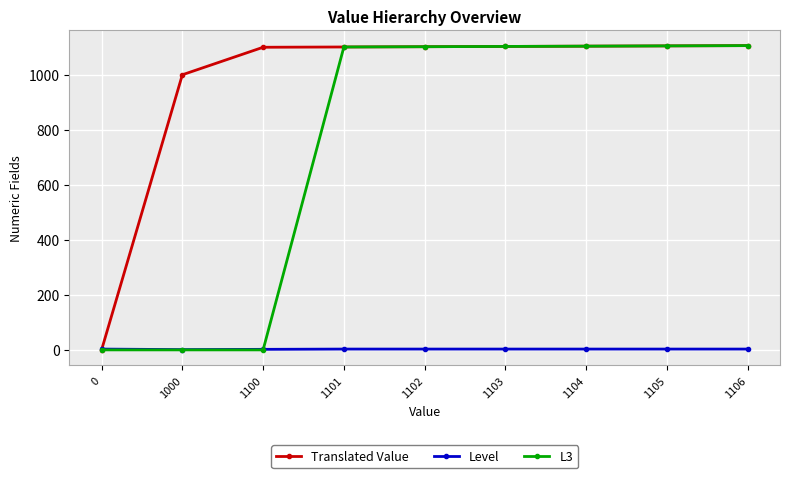

Is it true that Translated Value equals 766 at 1103?

False